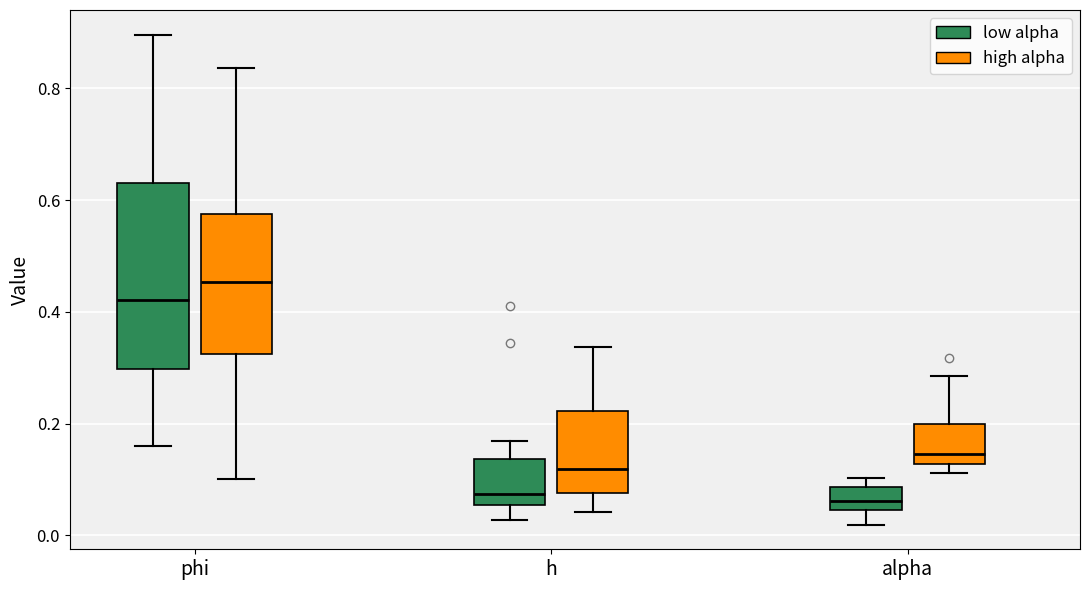

Comparing the boxes themselves (not the whiskers), which one is the tallest?

phi (low alpha)